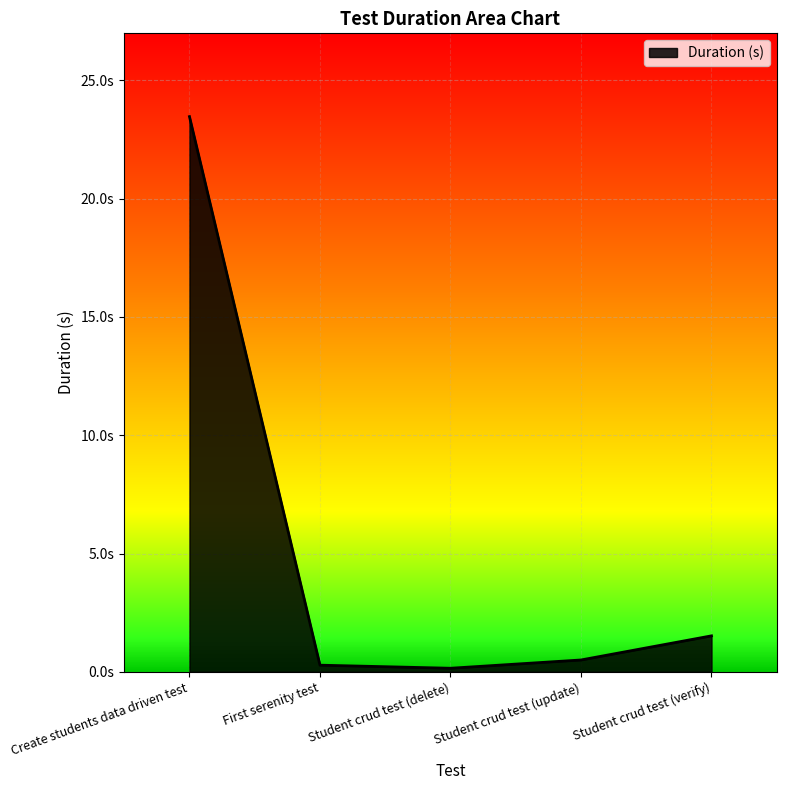

Rank the categories by value from lowest to highest.

Student crud test (delete), First serenity test, Student crud test (update), Student crud test (verify), Create students data driven test